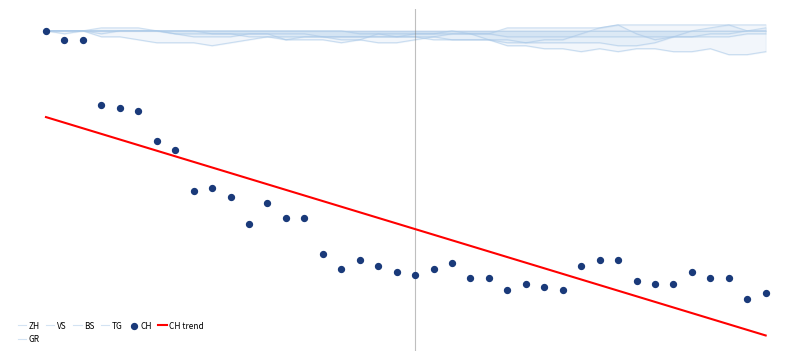

Which series has the widest spread of Y values?

CH